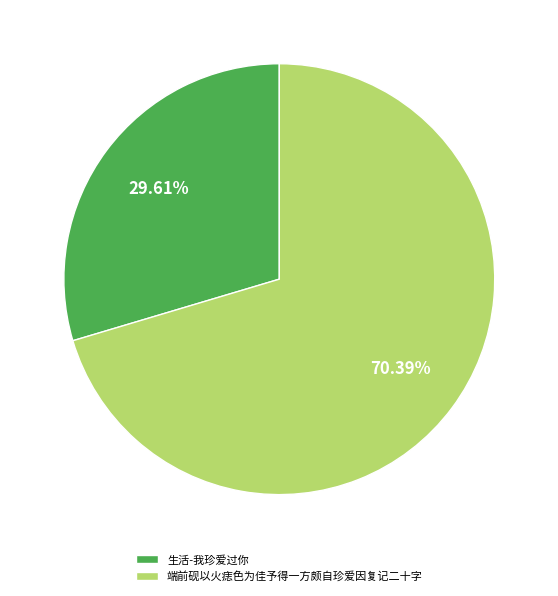

How many segments does this pie chart have?

2